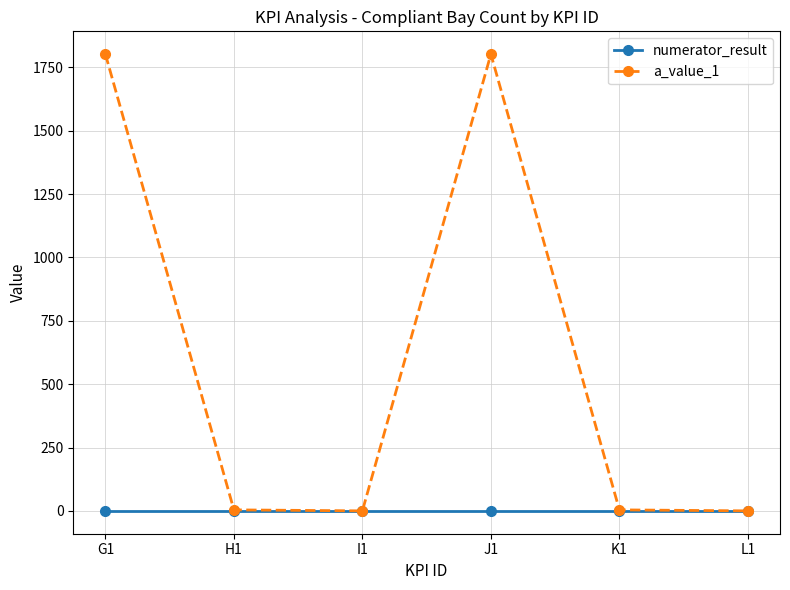

What are all the series names shown in the legend?

numerator_result, a_value_1